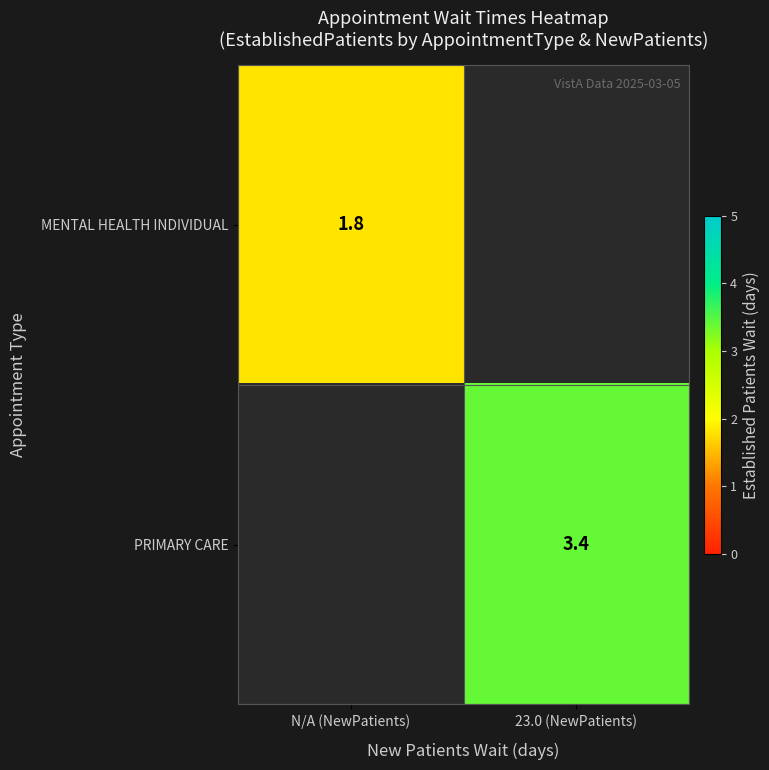

Is the value of MENTAL HEALTH INDIVIDUAL at N/A (NewPatients) greater than the value of PRIMARY CARE at 23.0 (NewPatients)?

No